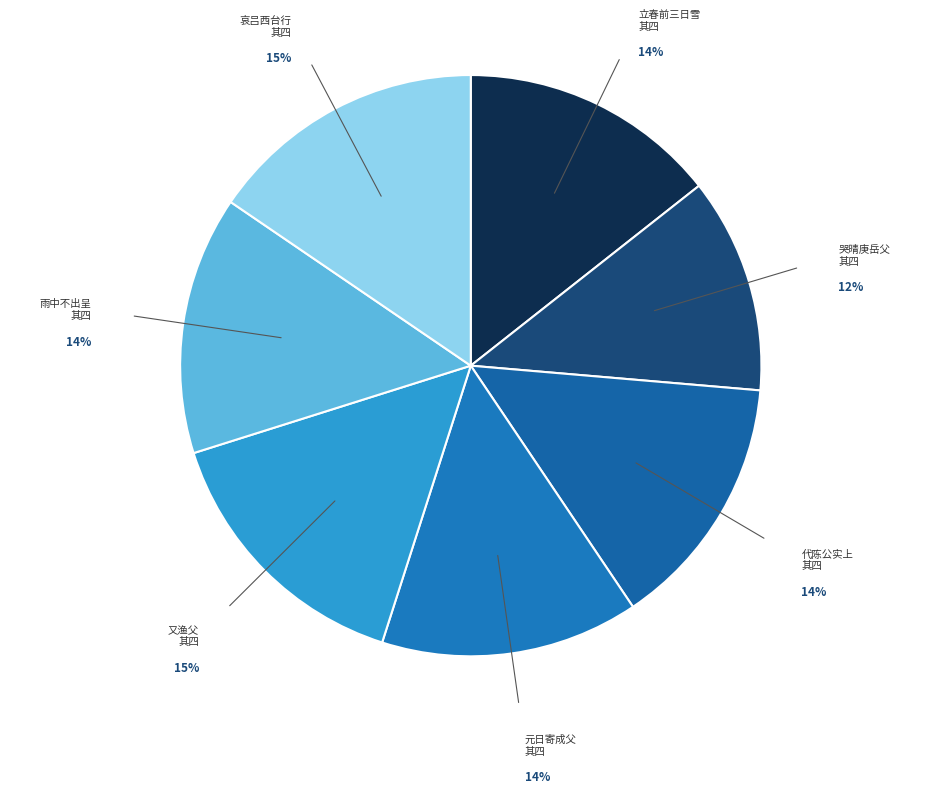

How many slices are in this pie chart?

7